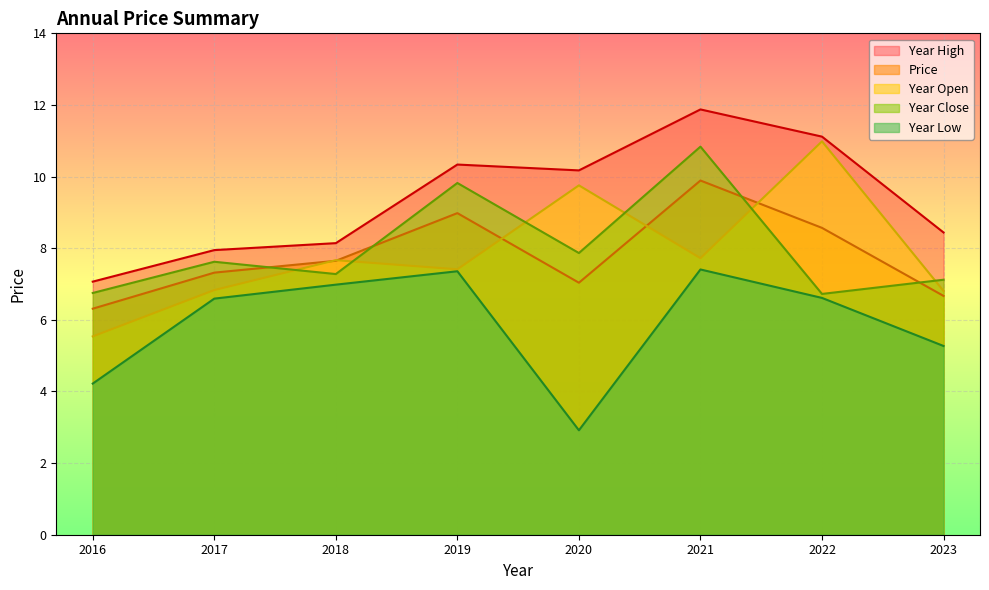

How many categories are shown in the chart?

8